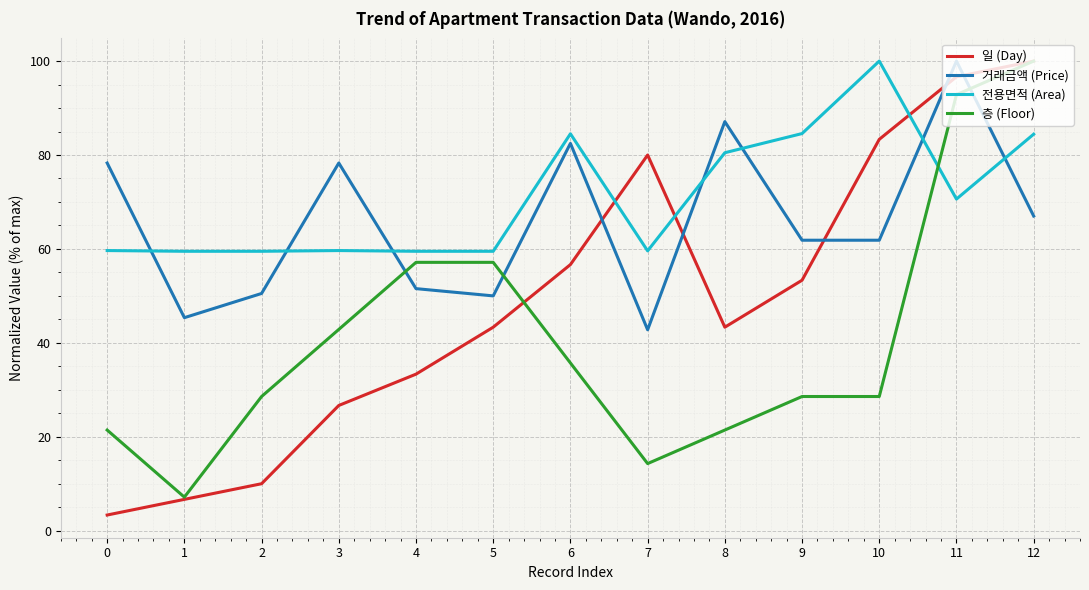

At how many categories does at least one series exceed 71?

9